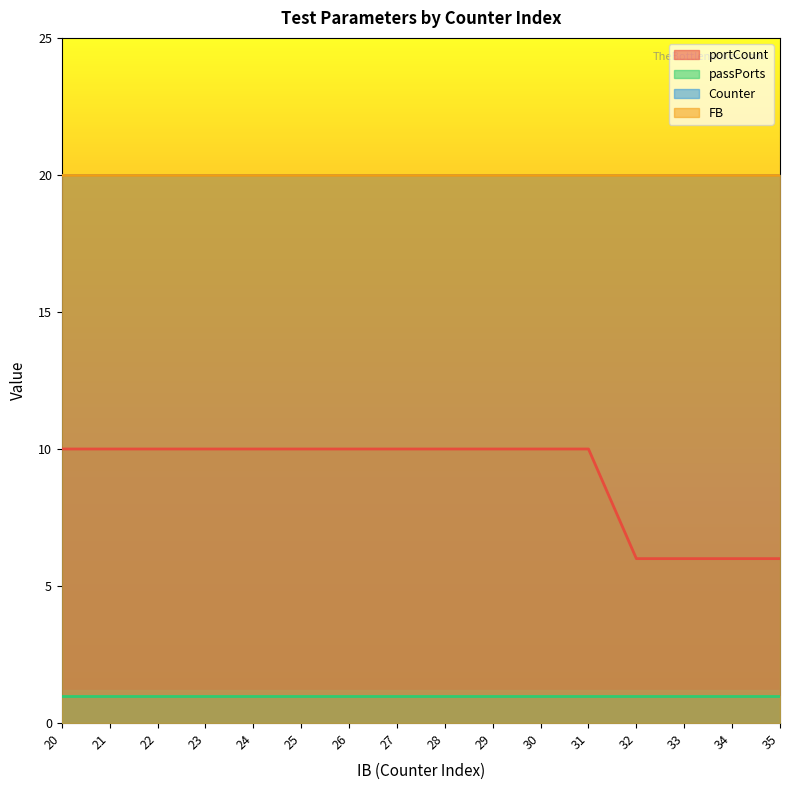

True or false: portCount and passPorts intersect in this chart.

False